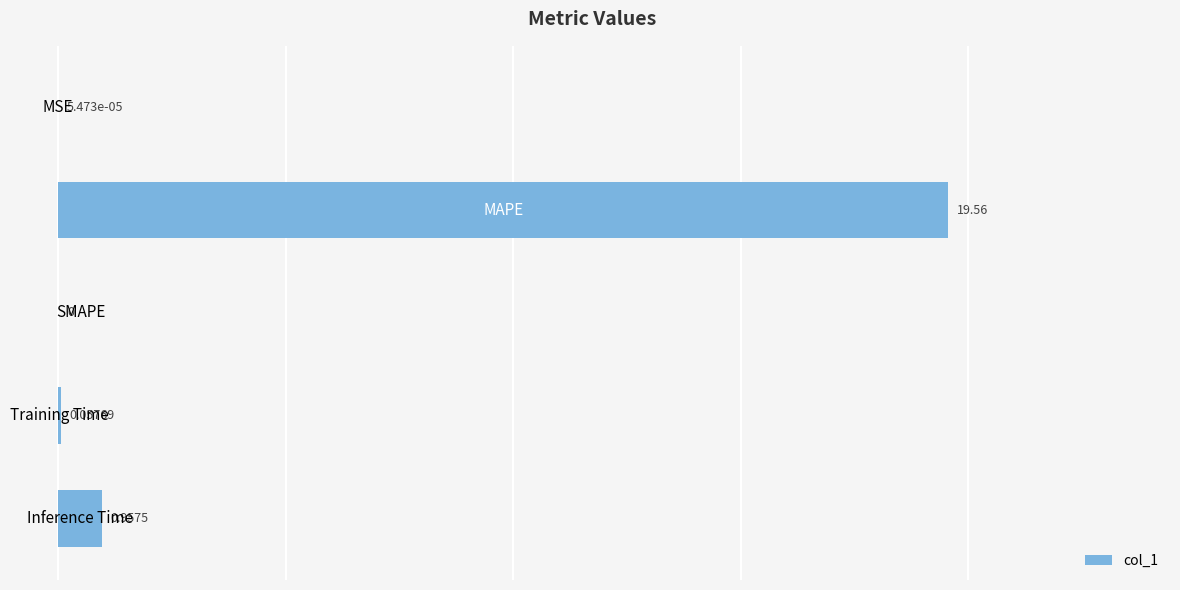

How many positive values are there?

4